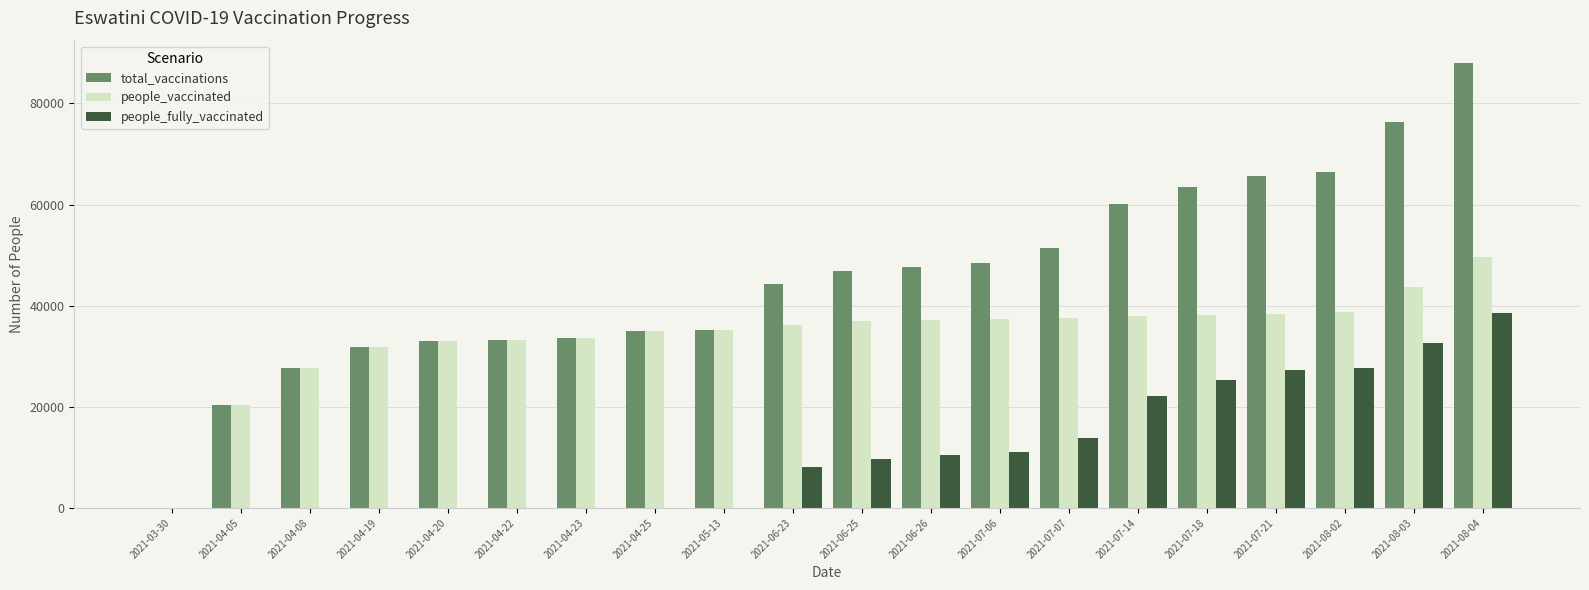

Which category has the highest value in the people_fully_vaccinated series?

2021-08-04